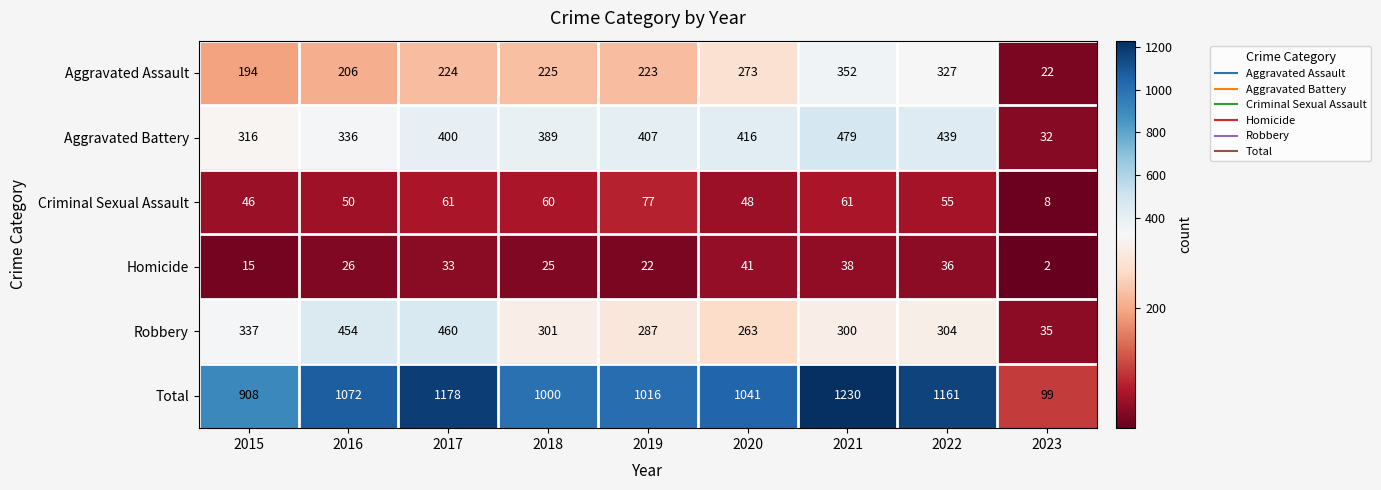

List the series in order of their peak value, lowest first.

Homicide, Criminal Sexual Assault, Aggravated Assault, Robbery, Aggravated Battery, Total